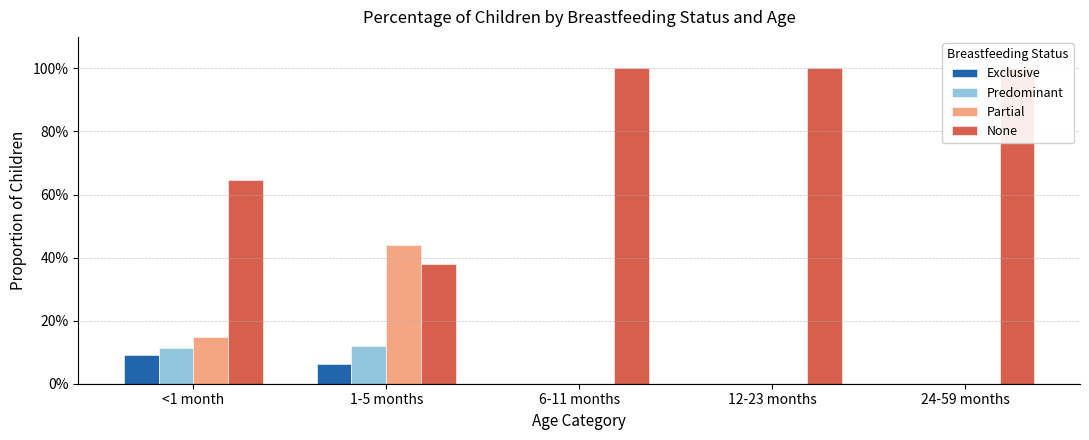

Reading left to right, list all the values displayed in this chart.

Exclusive: <1 month=0.1	1-5 months=0.1	6-11 months=0.0	12-23 months=0.0	24-59 months=0.0
Predominant: <1 month=0.1	1-5 months=0.1	6-11 months=0.0	12-23 months=0.0	24-59 months=0.0
Partial: <1 month=0.1	1-5 months=0.4	6-11 months=0.0	12-23 months=0.0	24-59 months=0.0
None: <1 month=0.6	1-5 months=0.4	6-11 months=1.0	12-23 months=1.0	24-59 months=1.0